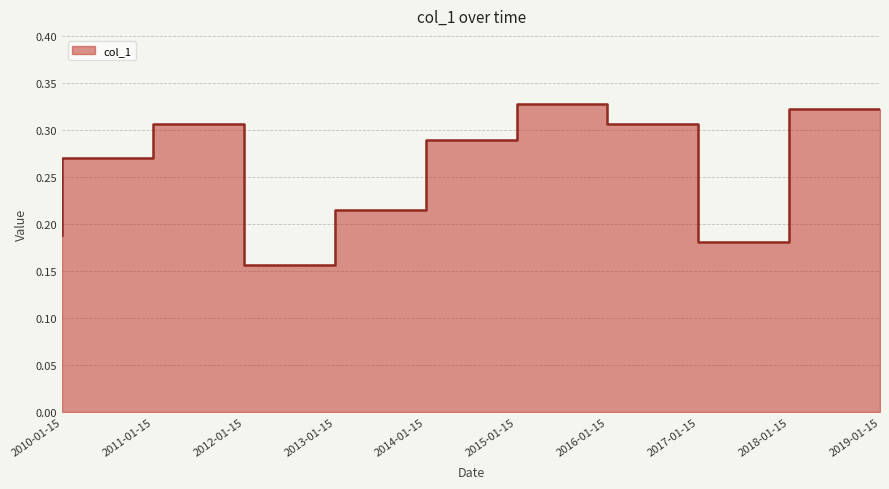

What is the change in value from 2015-01-15 to 2018-01-15?

-0.1